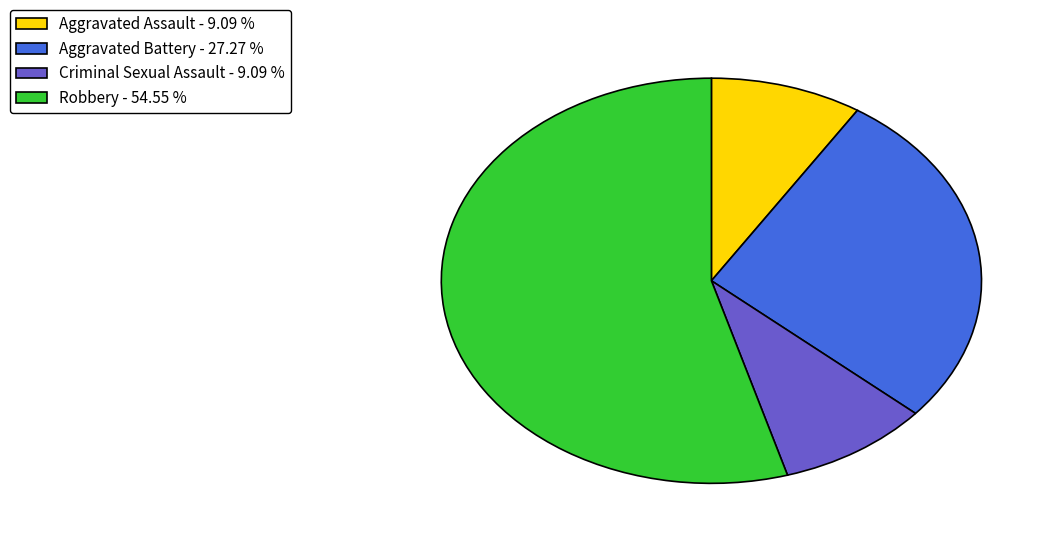

Is the sum of Aggravated Battery - 27.27 % and Aggravated Assault - 9.09 % greater than half?

No